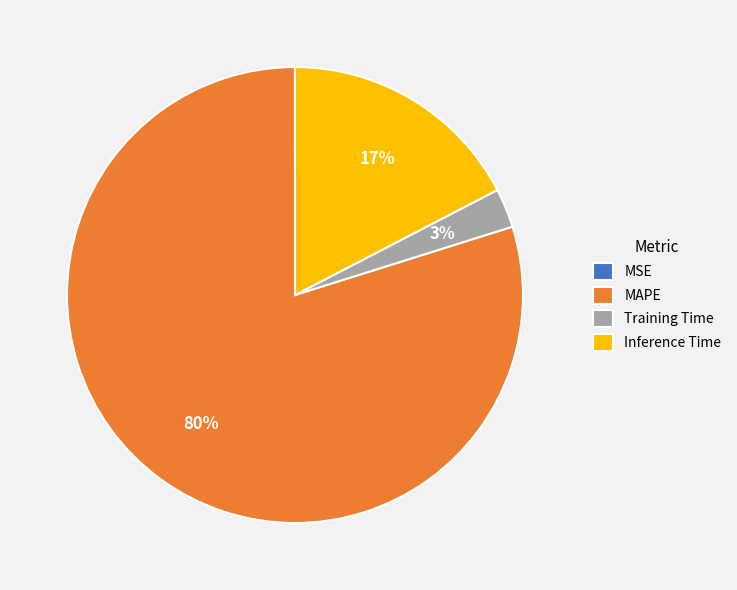

Combined, do Training Time and Inference Time account for over 50%?

No